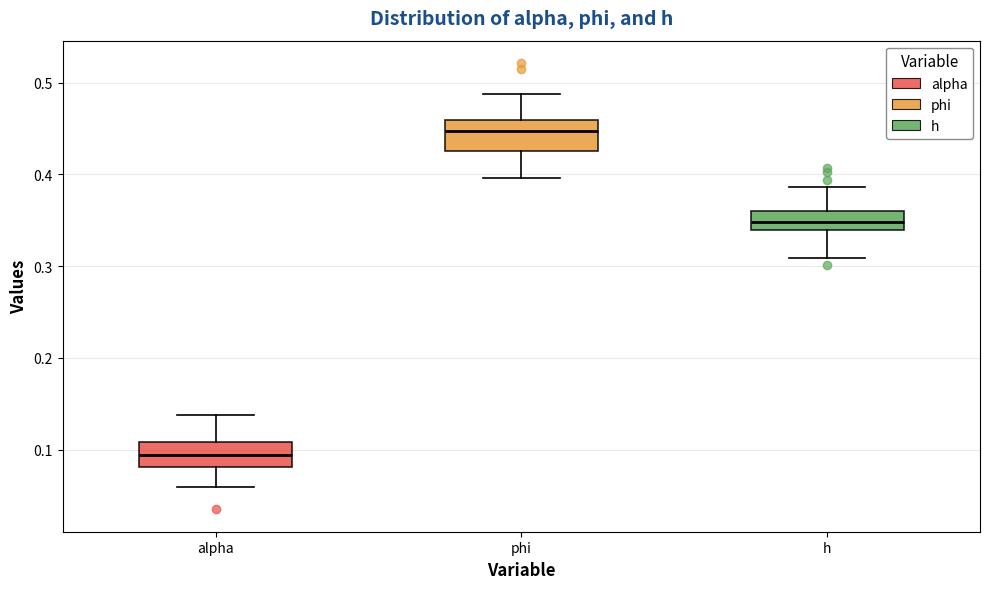

Reading left to right, read every box against the y-axis: the position of its median line, the range the box covers, and the ends of its whiskers. The values are not printed on the chart, so give them approximately, as read against the axis.

alpha: median 0.09, box 0.08 to 0.11, whiskers 0.06 to 0.14
phi: median 0.45, box 0.43 to 0.46, whiskers 0.40 to 0.49
h: median 0.35, box 0.34 to 0.36, whiskers 0.31 to 0.39